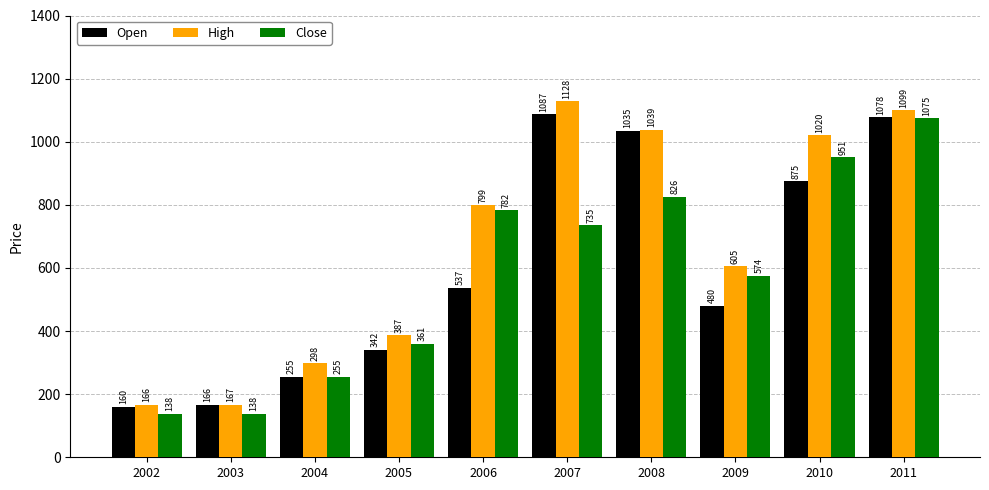

Which series has the largest total across all categories?

High